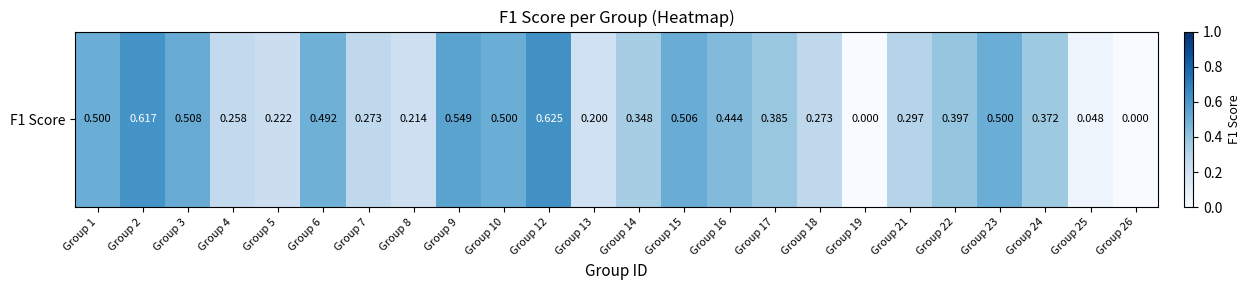

List the labels in order of value, largest first.

Group 12, Group 2, Group 9, Group 3, Group 15, Group 1, Group 10, Group 23, Group 6, Group 16, Group 22, Group 17, Group 24, Group 14, Group 21, Group 7, Group 18, Group 4, Group 5, Group 8, Group 13, Group 25, Group 19, Group 26